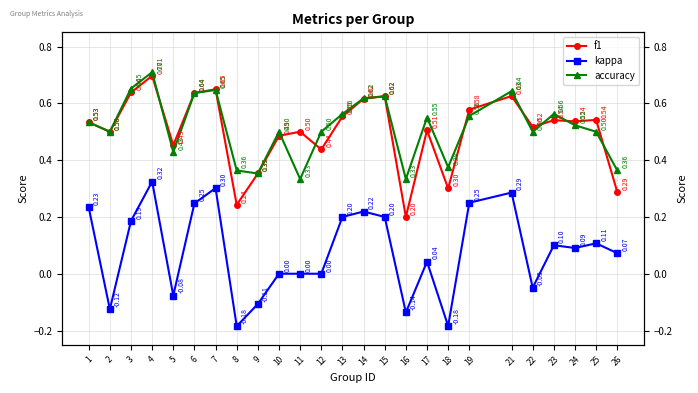

What is the average value of the f1 series?

0.5